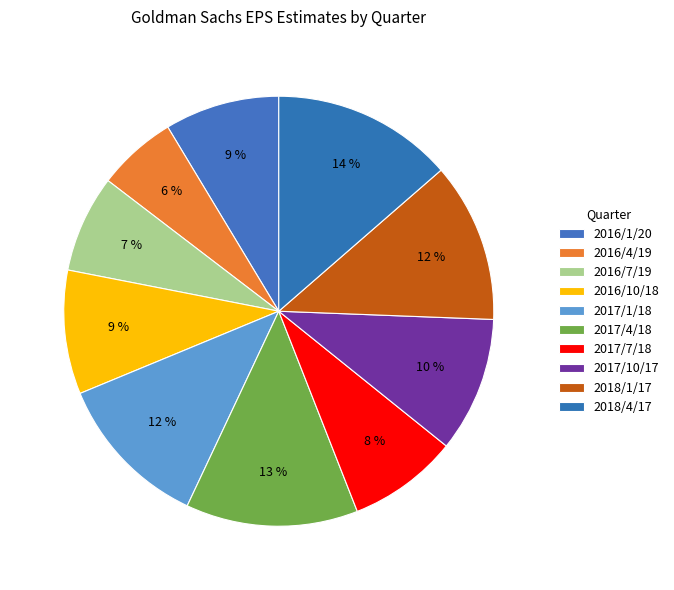

What percentage do 2017/4/18 and 2017/7/18 together represent?

21.2%